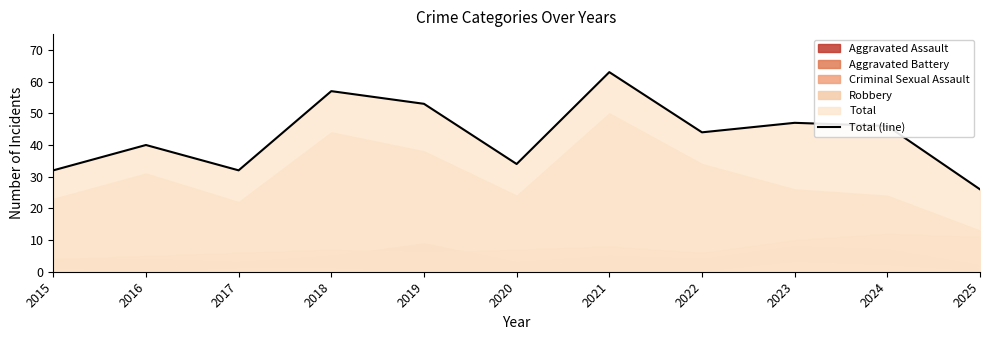

How many interior local valleys (lower than both neighbors) does the data have?

3